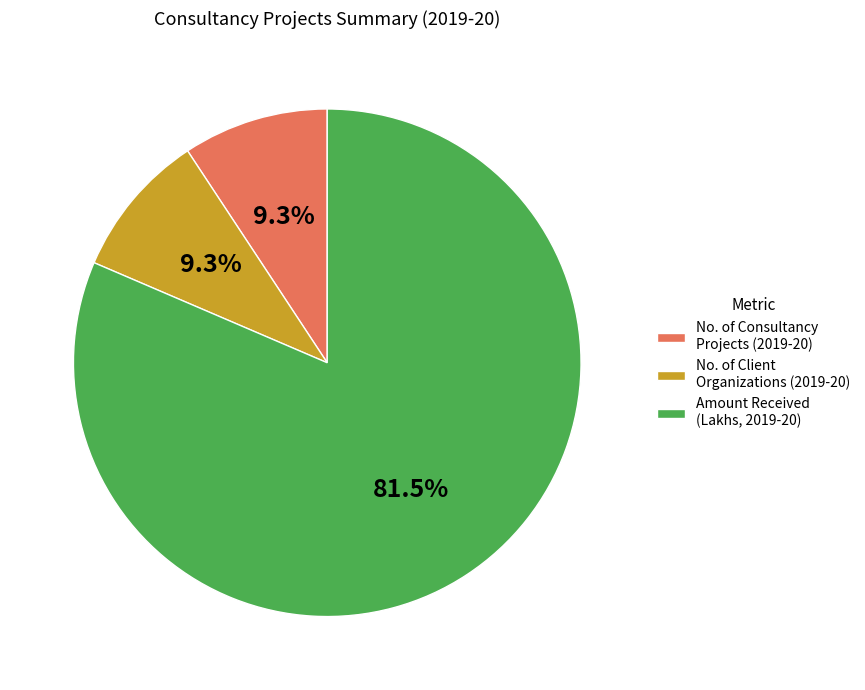

How many slices are in this pie chart?

3